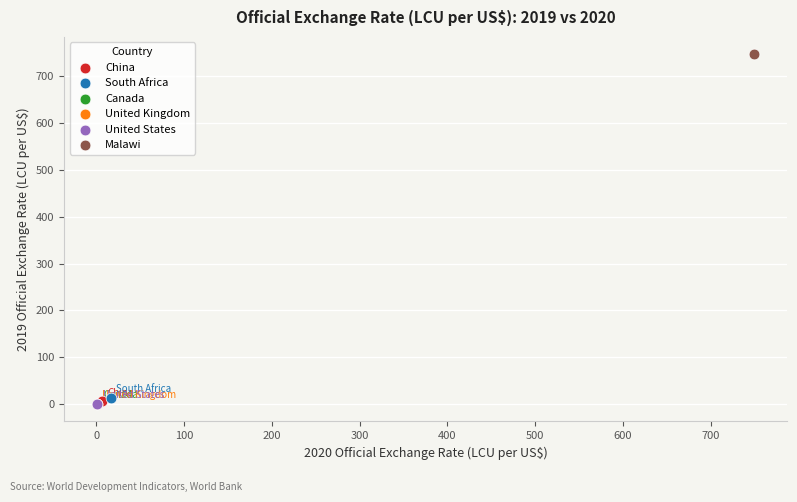

What are all the series names shown in the legend?

China, South Africa, Canada, United Kingdom, United States, Malawi